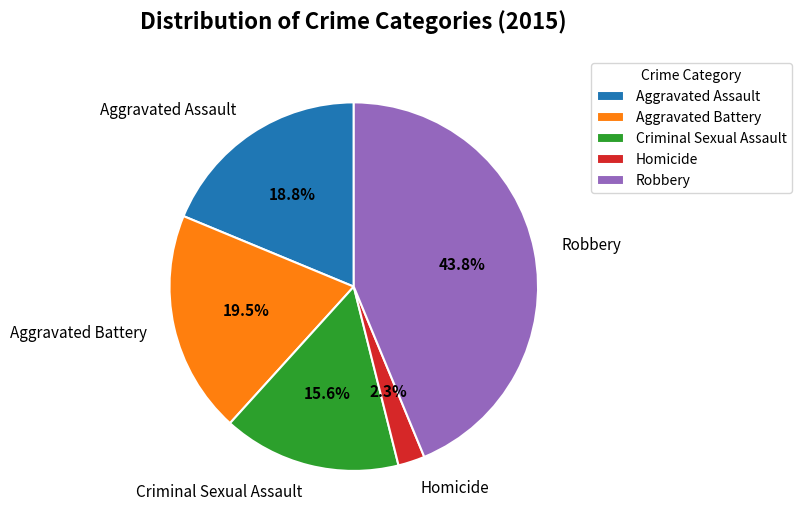

Rank the categories by value from highest to lowest.

Robbery, Aggravated Battery, Aggravated Assault, Criminal Sexual Assault, Homicide